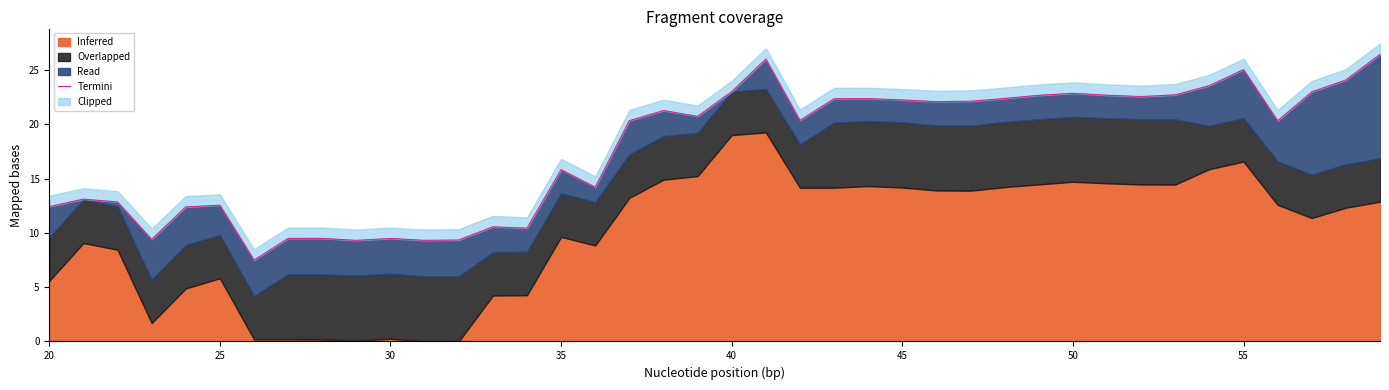

The chart shows a value of 15.3 at 60. True or false?

False